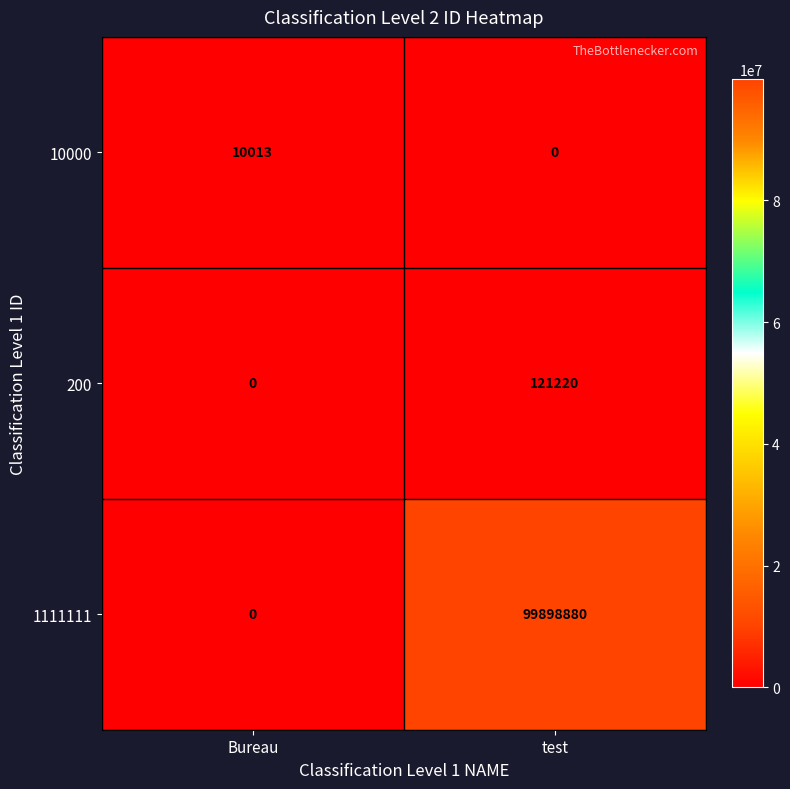

Reading left to right, transcribe all the data shown in this chart.

10000: 10013	0
200: 0	121220
1111111: 0	99898880